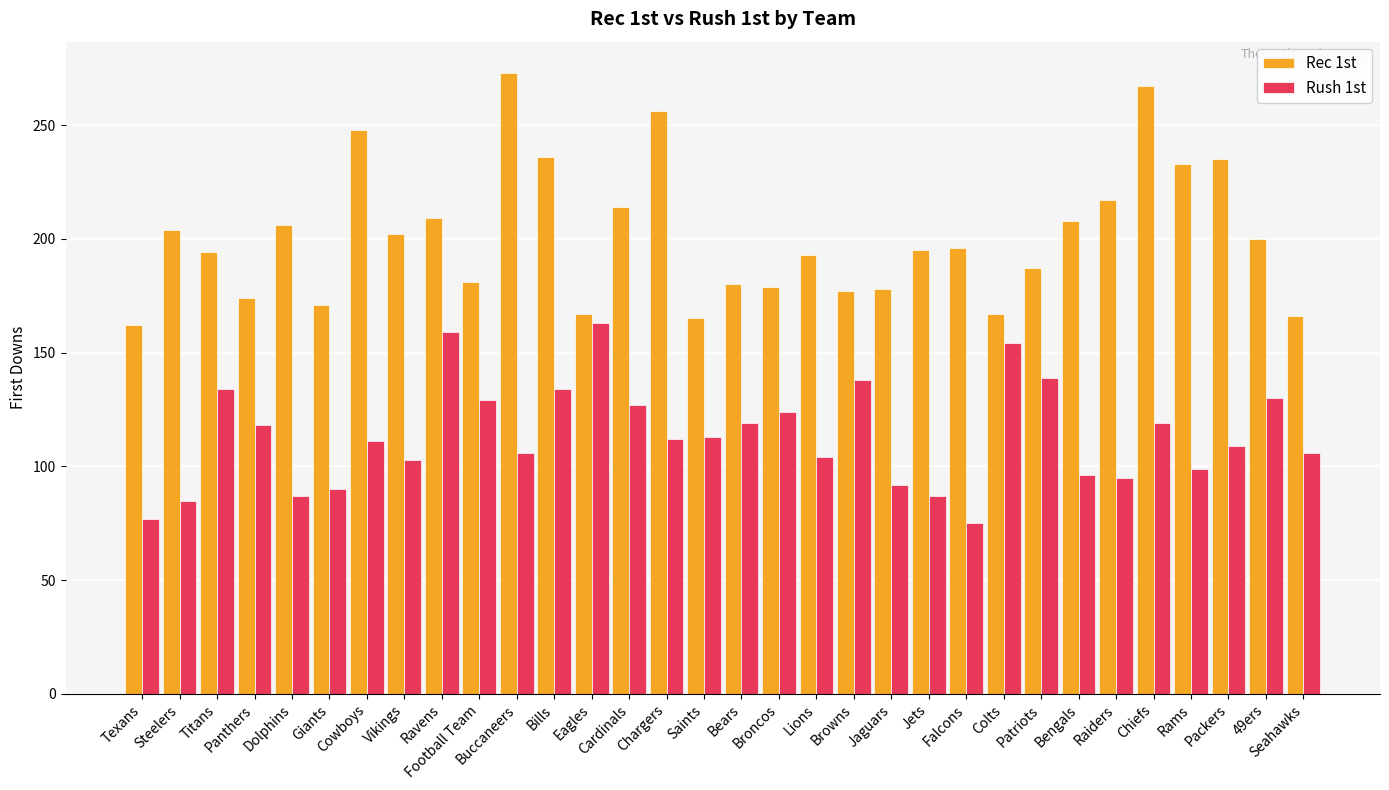

What is the difference between the maximum and second lowest values in the Rec 1st series?

108